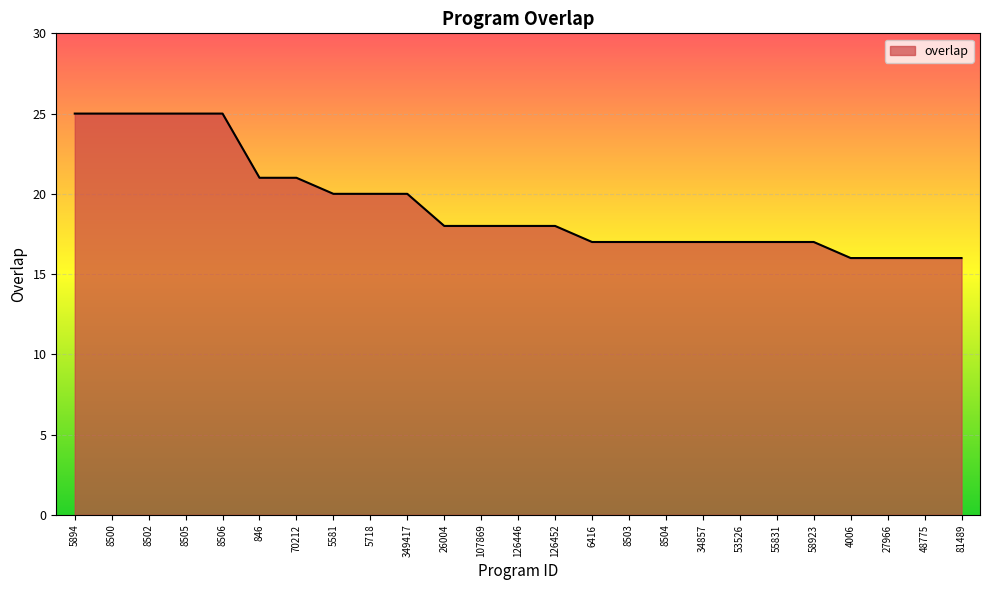

True or false: the data shows 25 at 5894.

True